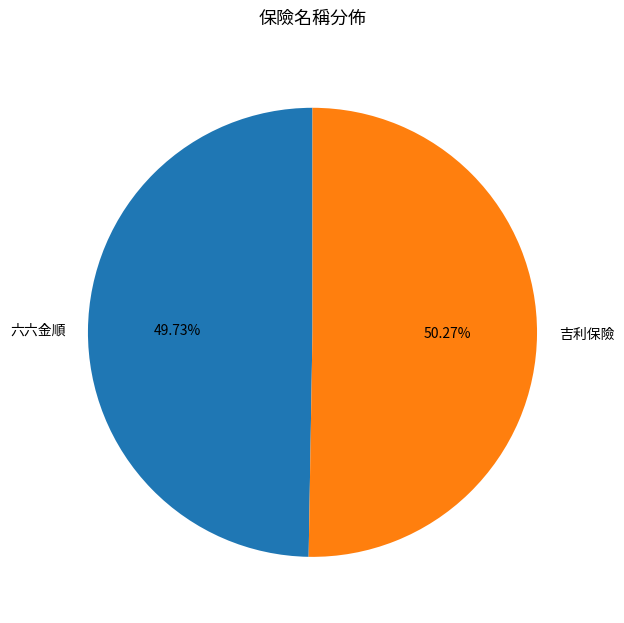

Which slice is the largest?

吉利保險